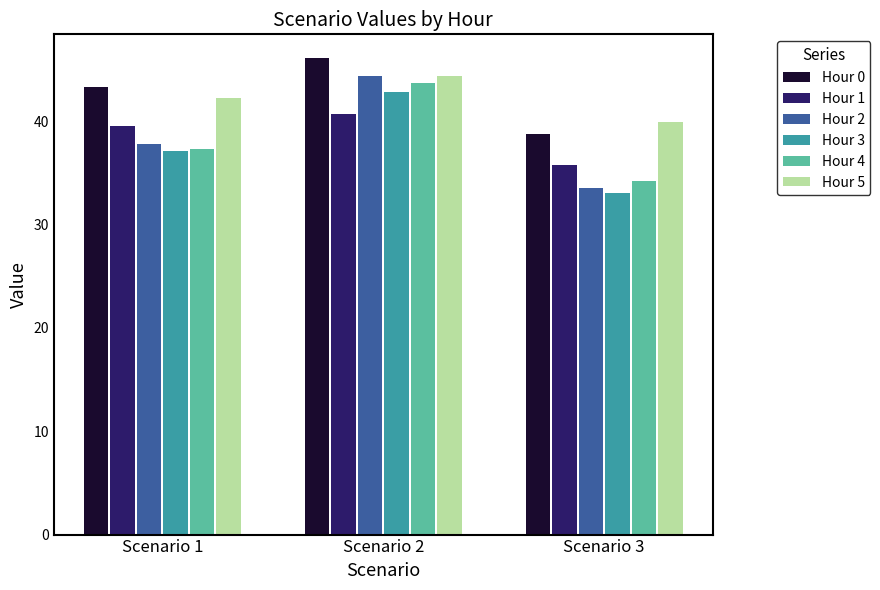

Which series has the largest total across all categories?

Hour 0